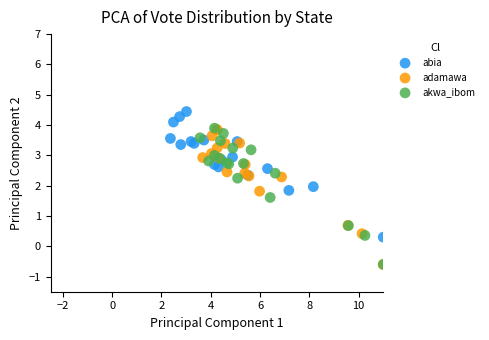

Which series contains the highest Y value?

abia